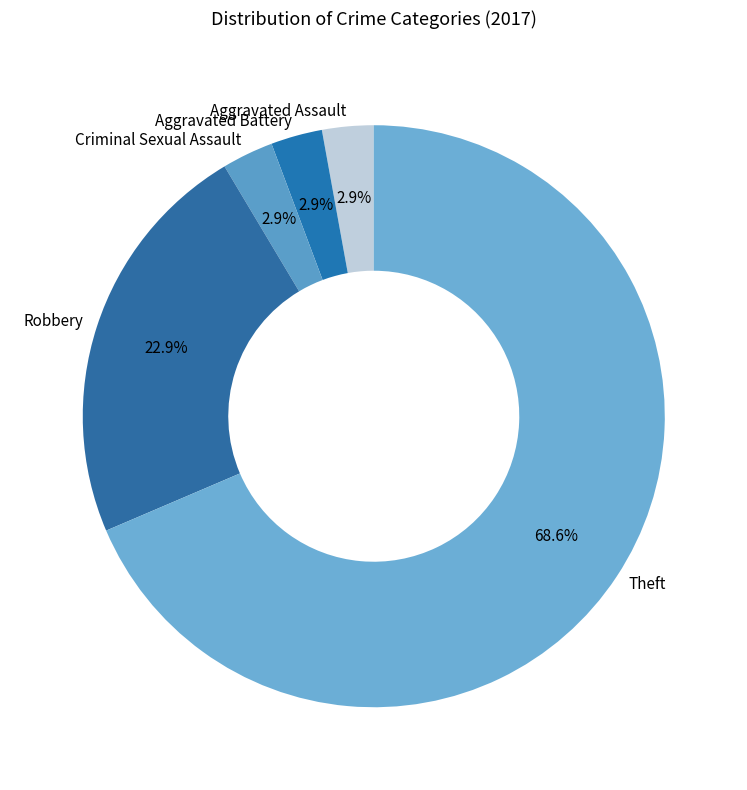

Is the sum of Aggravated Assault and Criminal Sexual Assault greater than half?

No